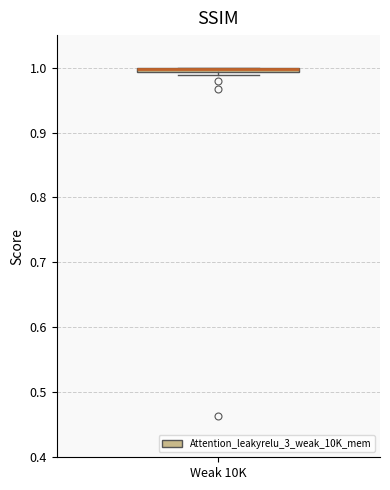

Where is the lower edge of the box for Weak 10K on the y-axis? The values are not printed on the chart, so give them approximately, as read against the axis.

0.99